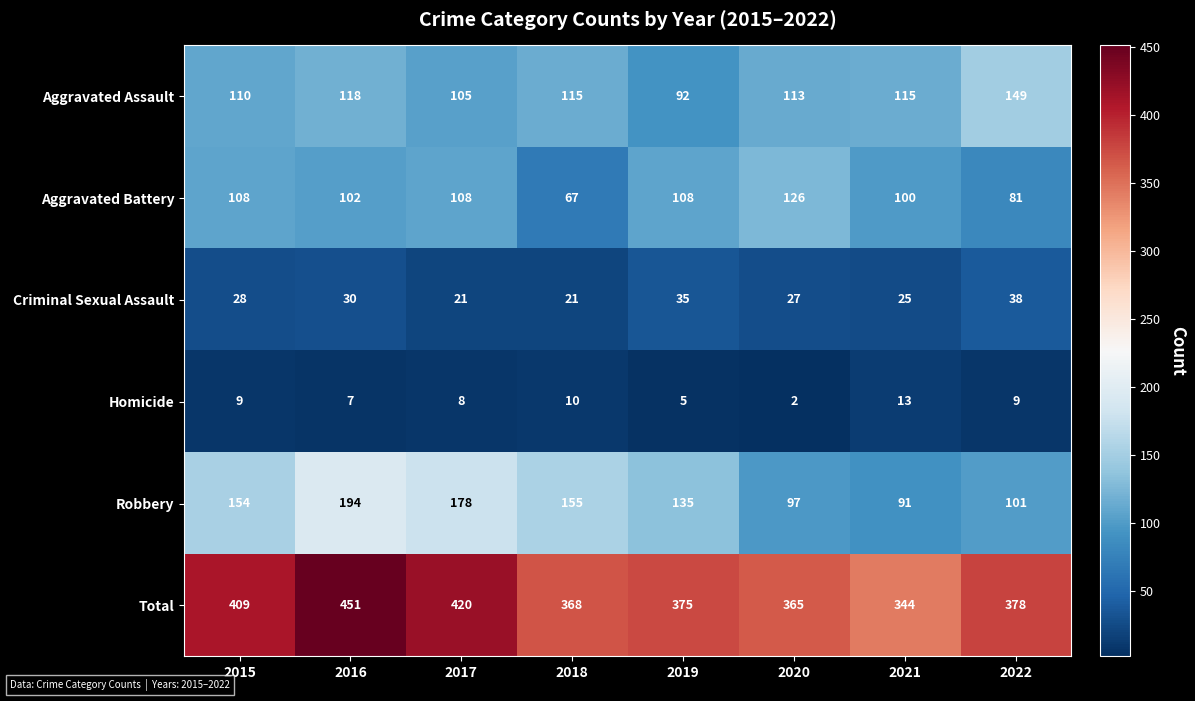

What is the difference between the highest and lowest values at 2020?

363